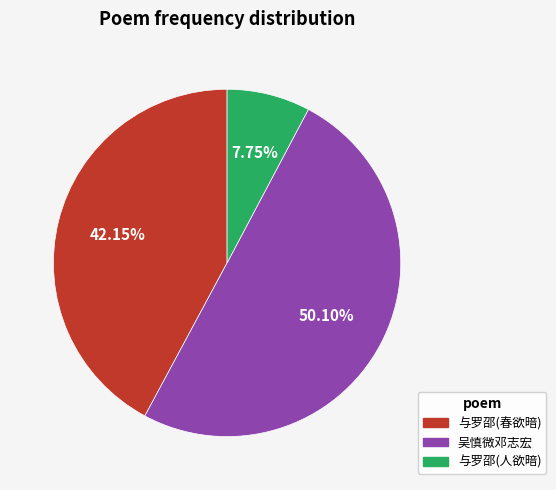

Which slice is the smallest?

与罗邵(人欲暗)